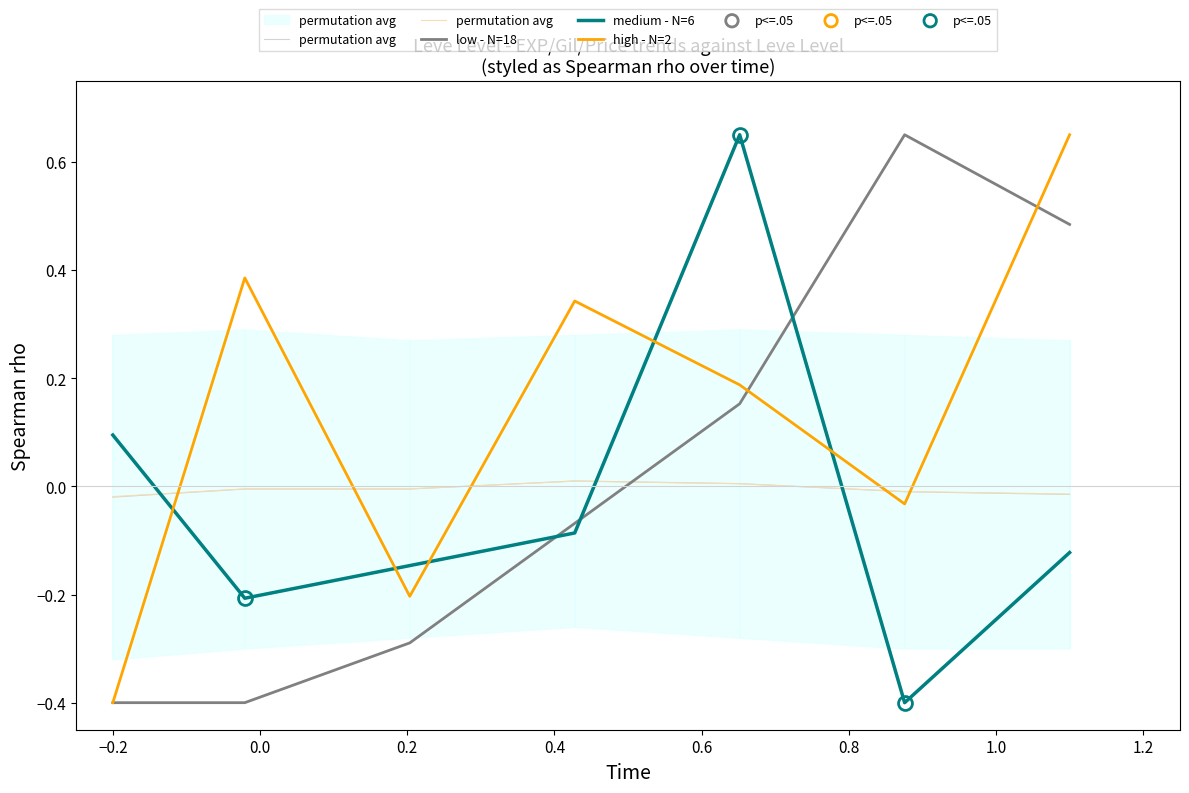

Which series has the widest spread of Y values?

low - N=18